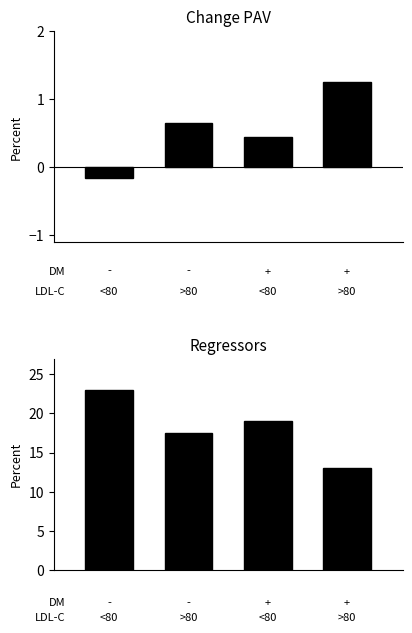

What is the lowest value of the Regressors series?

13.0